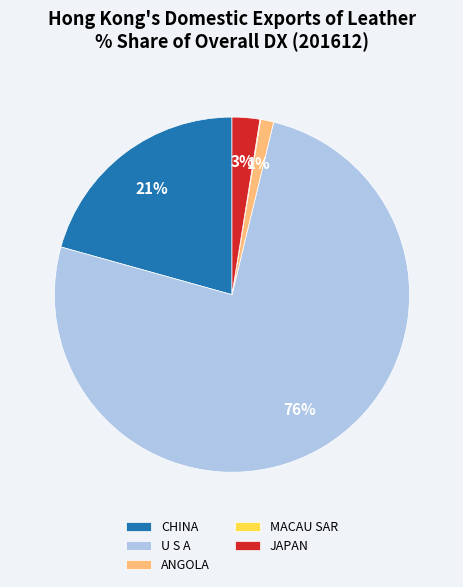

What is the ratio of the value at CHINA to the value at U S A?

0.3